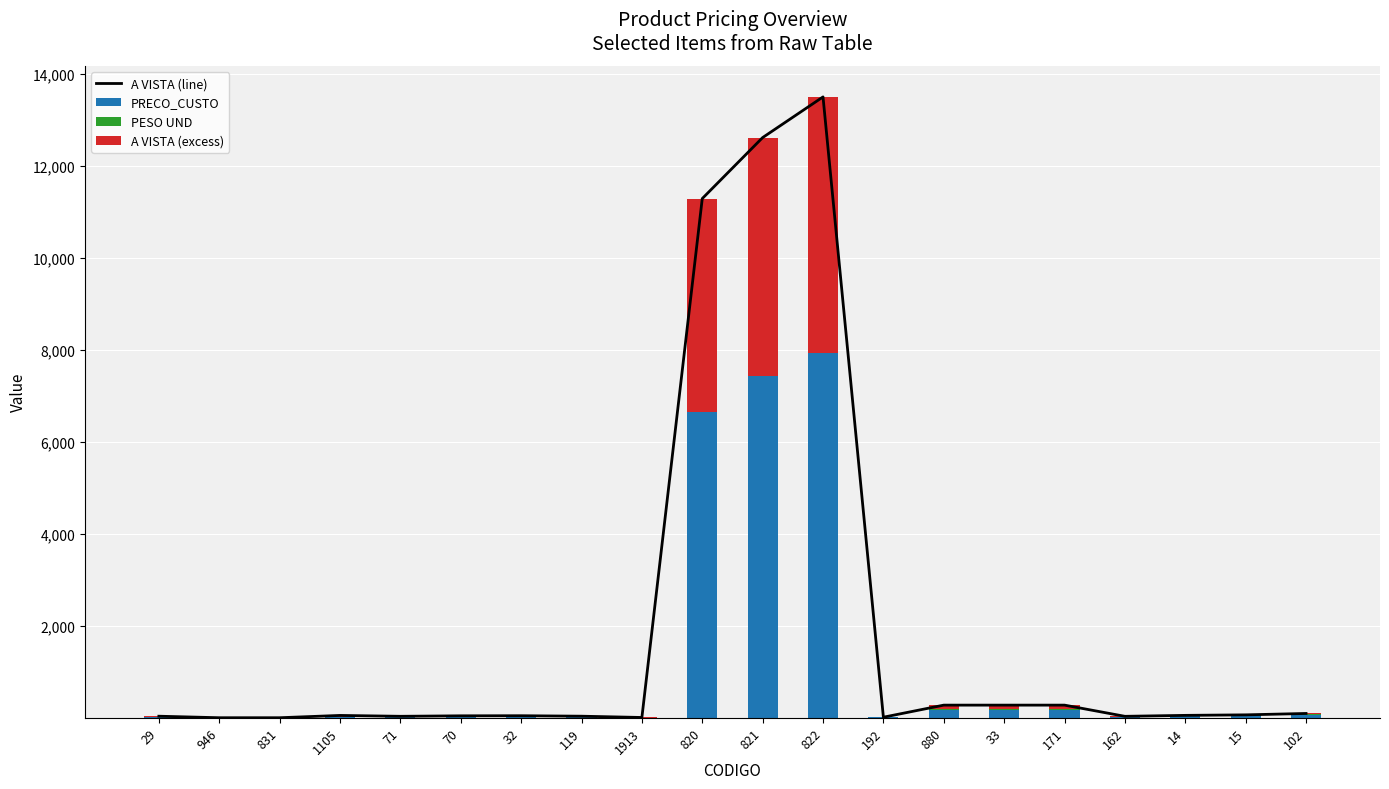

Reading right to left, list all the values displayed in this chart.

A VISTA (line): 102=92.8	15=62.8	14=51.5	162=30.8	171=274.0	33=274.0	880=274.0	192=11.4	822=13498.8	821=12614.7	820=11288.4	1913=5.5	119=33.5	32=43.7	70=41.6	71=31.1	1105=50.1	831=0.2	946=0.1	29=33.1
PRECO_CUSTO: 102=60.3	15=41.5	14=27.2	162=18.8	171=179.0	33=178.6	880=178.3	192=7.7	822=7940.5	821=7420.4	820=6640.2	1913=3.6	119=16.3	32=21.2	70=22.4	71=20.4	1105=22.7	831=0.1	946=0.1	29=21.1
PESO UND: 102=16.2	15=11.6	14=3.4	162=3.4	171=4.8	33=4.4	880=4.2	192=0.4	822=0.0	821=0.0	820=0.0	1913=0.1	119=0.0	32=0.0	70=3.1	71=4.7	1105=0.0	831=0.0	946=0.0	29=0.1
A VISTA (excess): 102=16.2	15=9.7	14=20.8	162=8.5	171=90.2	33=91.1	880=91.5	192=3.3	822=5558.3	821=5194.3	820=4648.2	1913=1.8	119=17.2	32=22.5	70=16.1	71=6.1	1105=27.4	831=0.1	946=0.0	29=11.9